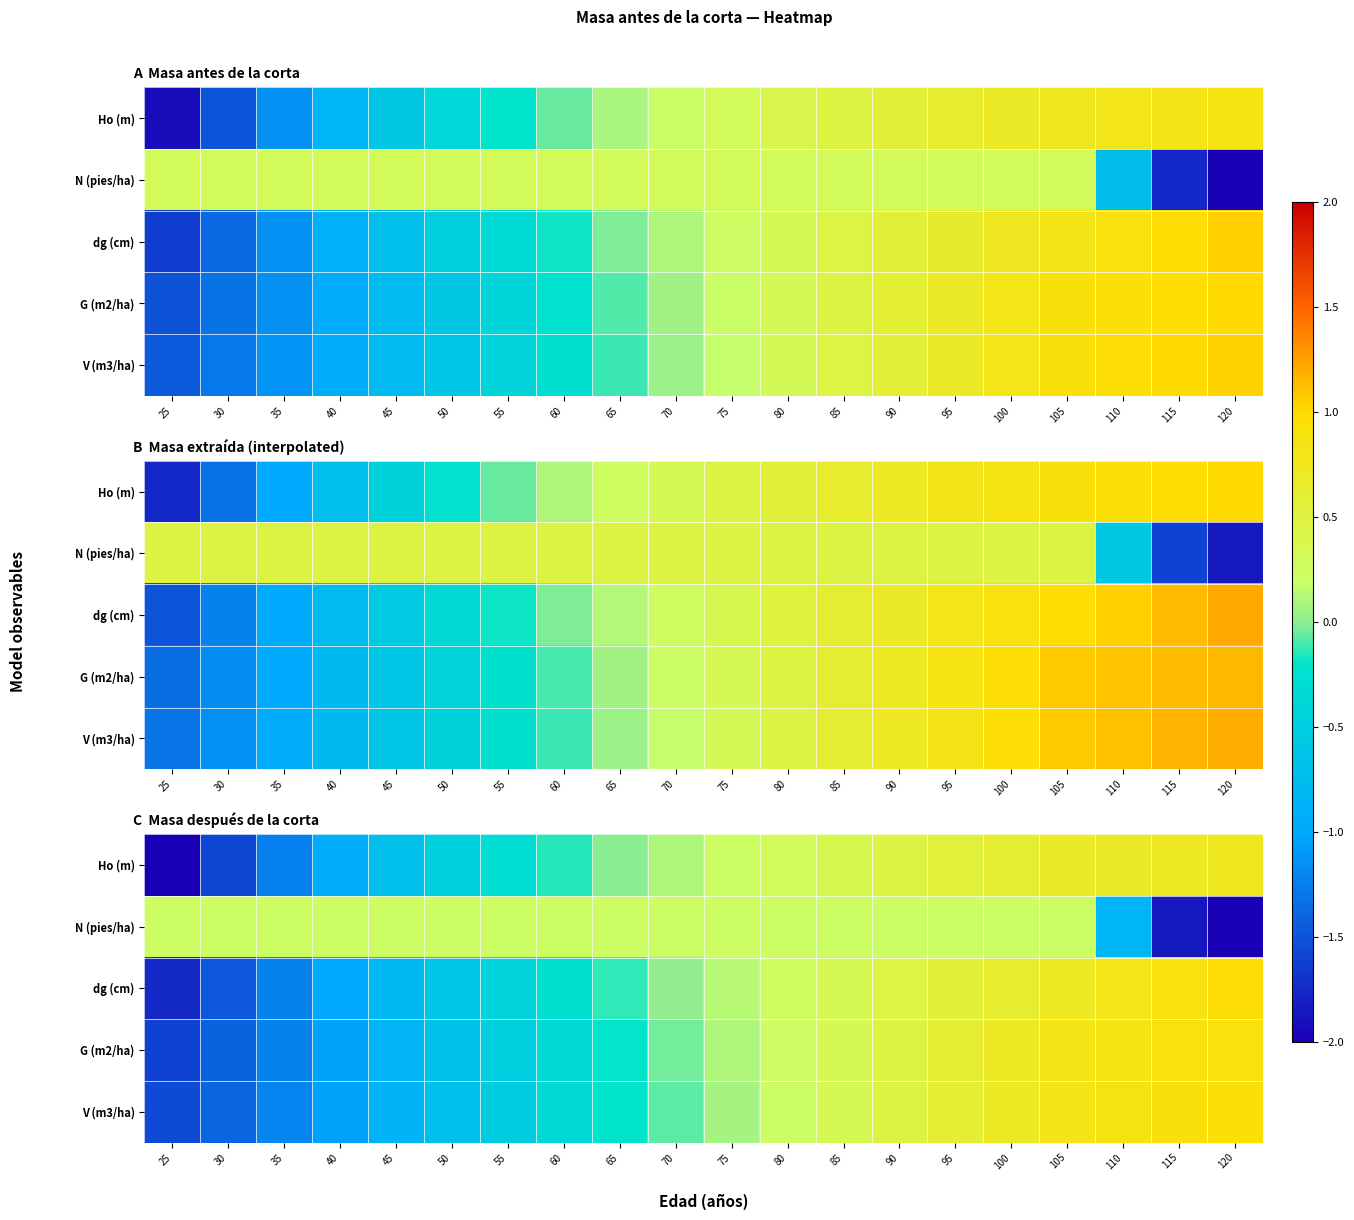

List the labels in order of N (pies/ha) value, smallest first.

120, 115, 110, 25, 30, 35, 40, 45, 50, 55, 60, 65, 70, 75, 80, 85, 90, 95, 100, 105